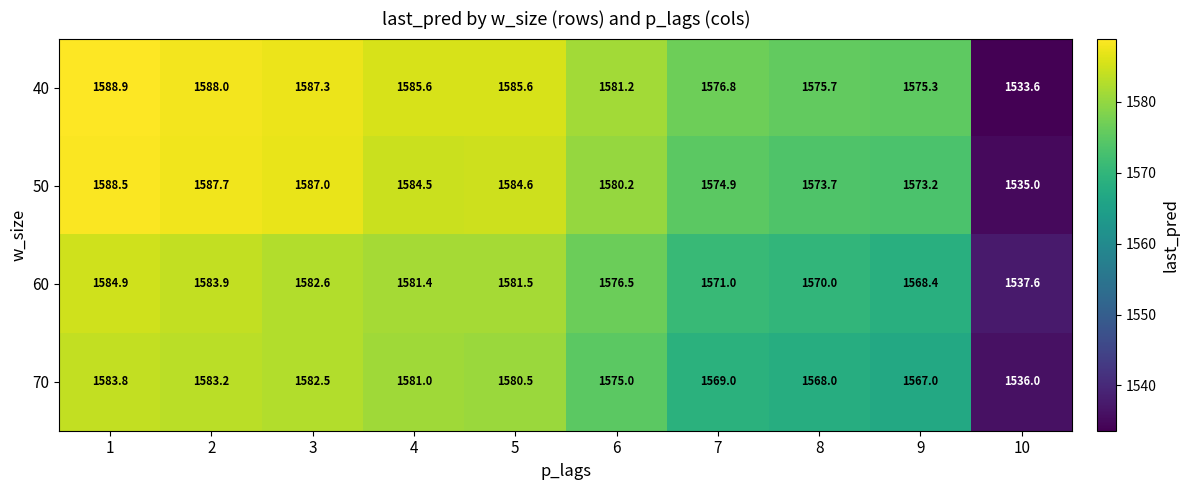

How many values in the 50 series exceed 1584?

5